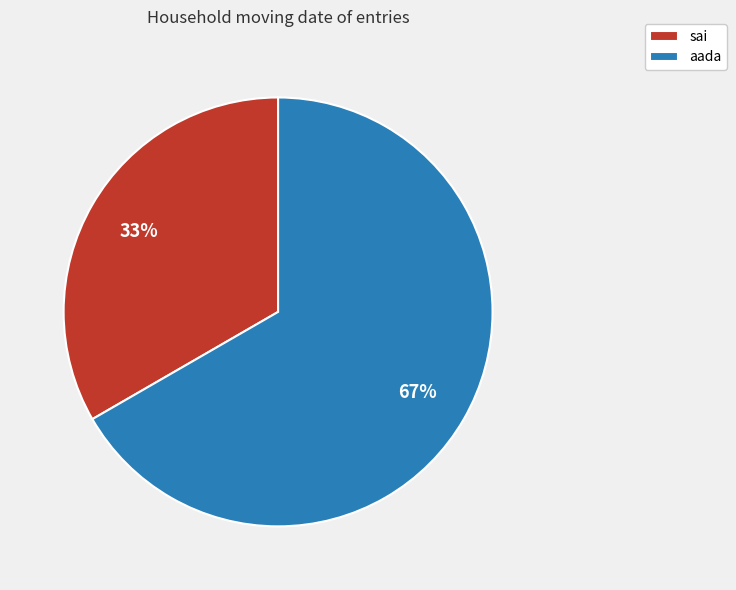

Is there any slice that represents more than half of the pie?

Yes